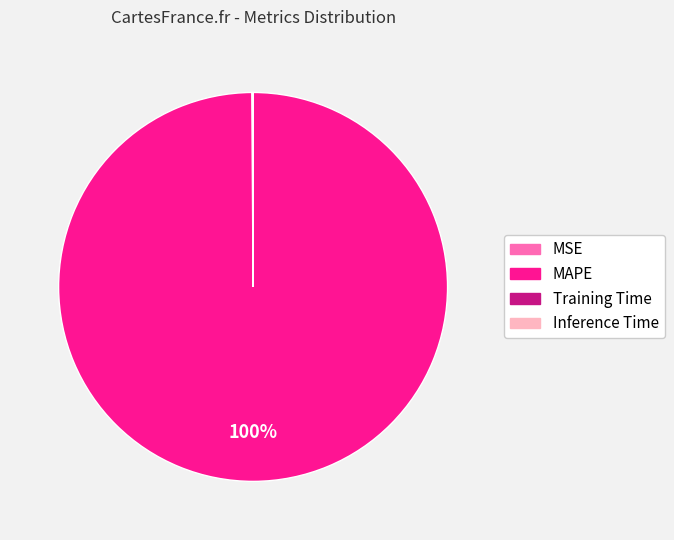

To the nearest percent, what is the difference between the largest and smallest slice percentages?

100%